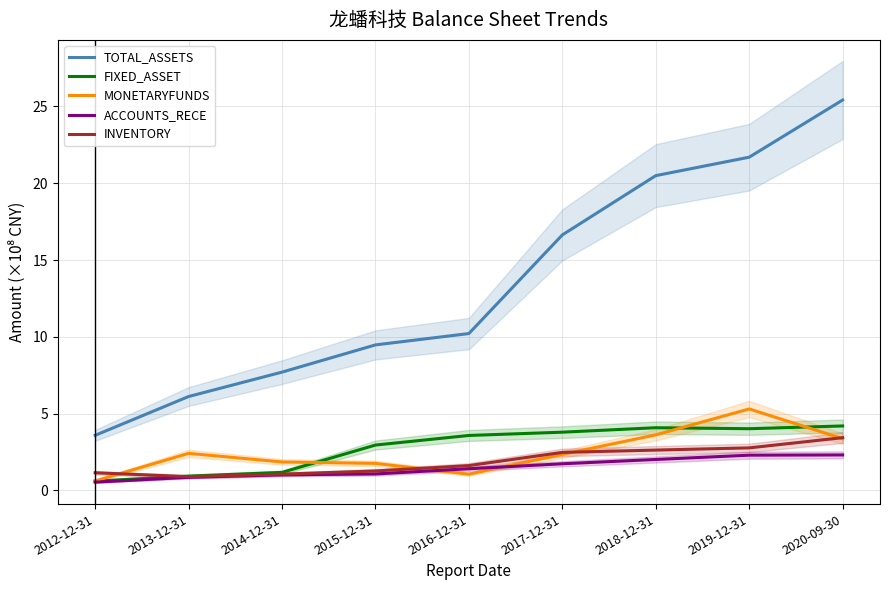

What is the spread (max minus min) of values at 2015-12-31?

8.4